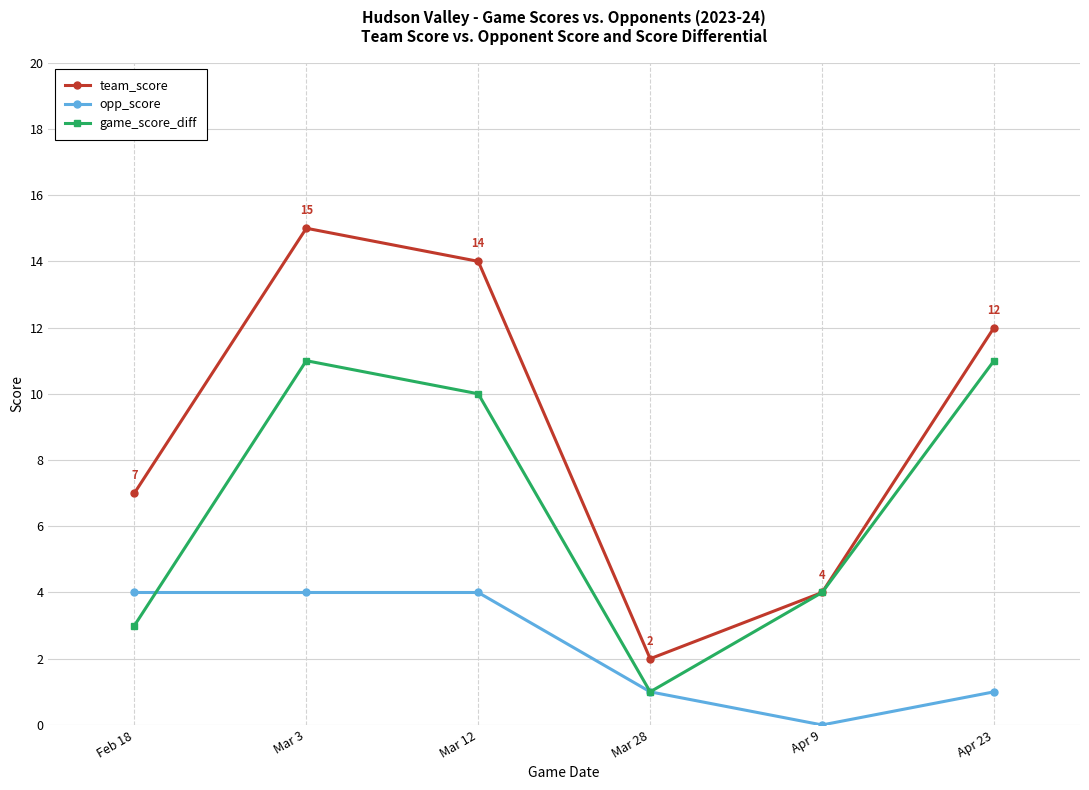

In game_score_diff, how many points are lower than both neighbors (excluding endpoints)?

1